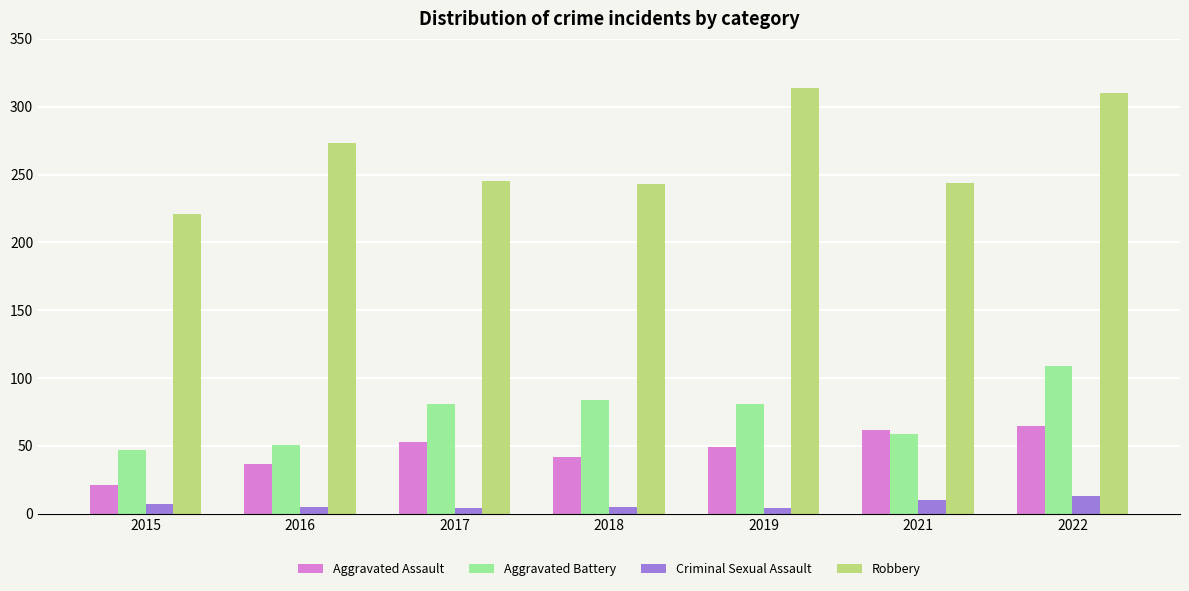

Count the number of data series in this chart.

4